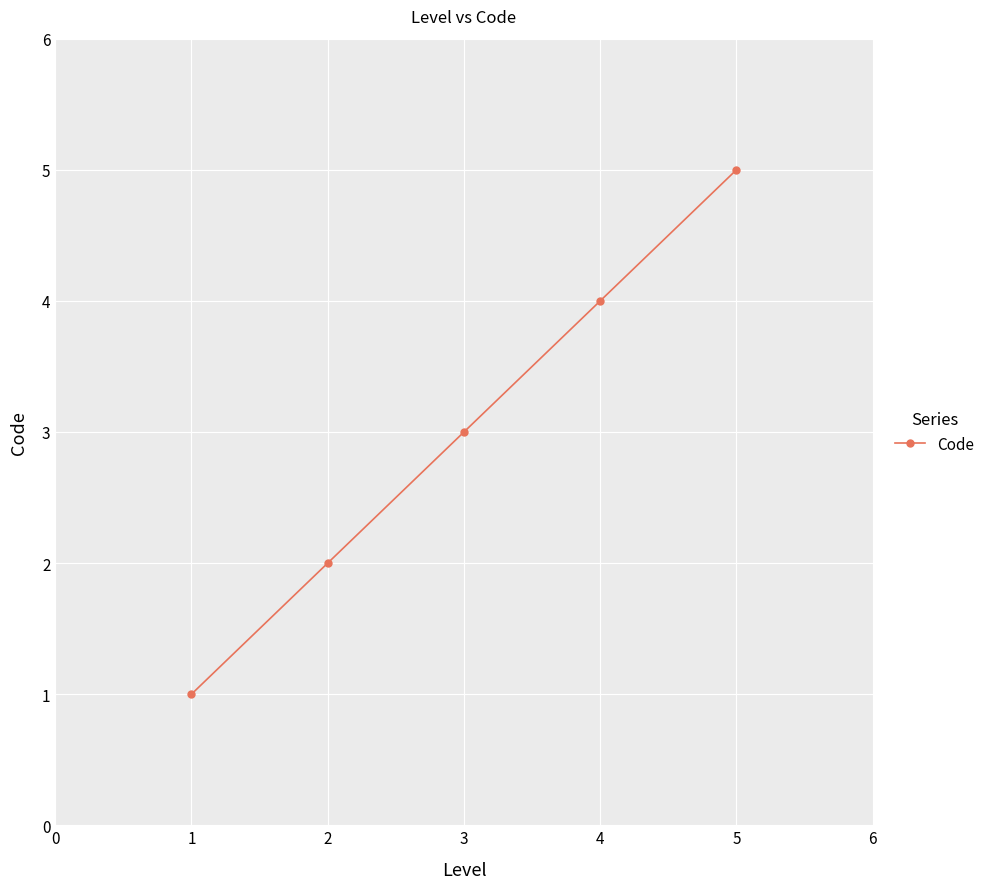

What is the sum of all values?

15